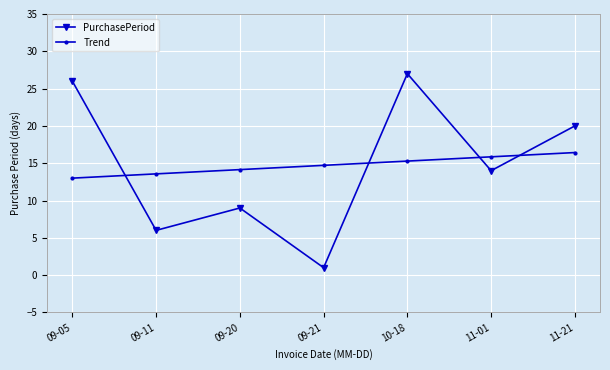

What is the sum of the PurchasePeriod values at 09-11 and 11-01?

20.0